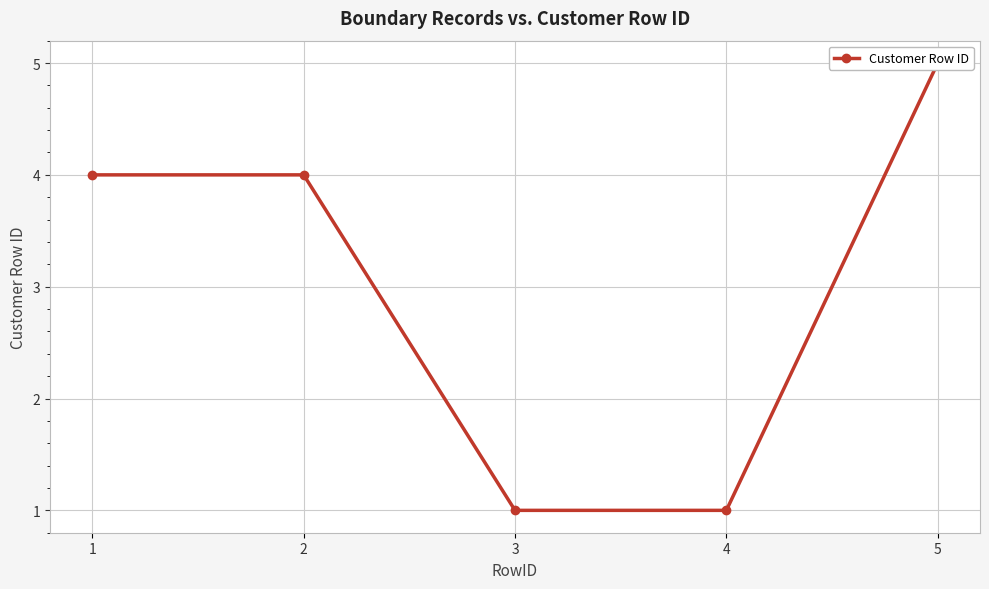

List the labels in order of value, largest first.

5, 1, 2, 3, 4